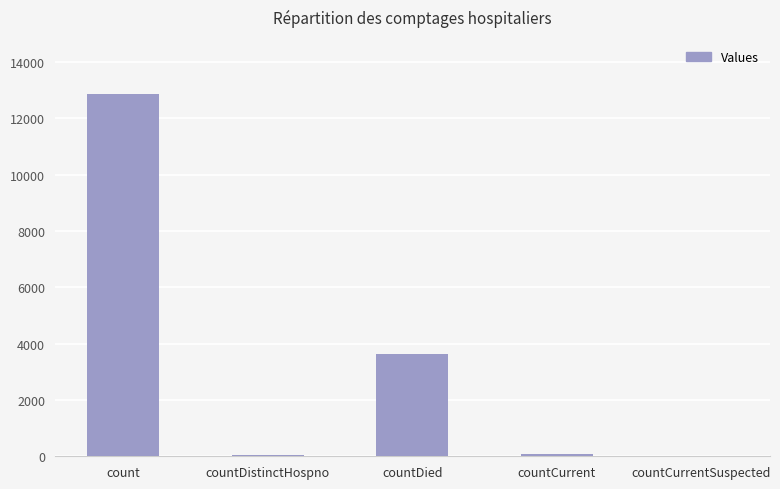

Where is the data nearest to the value 6433?

countDied